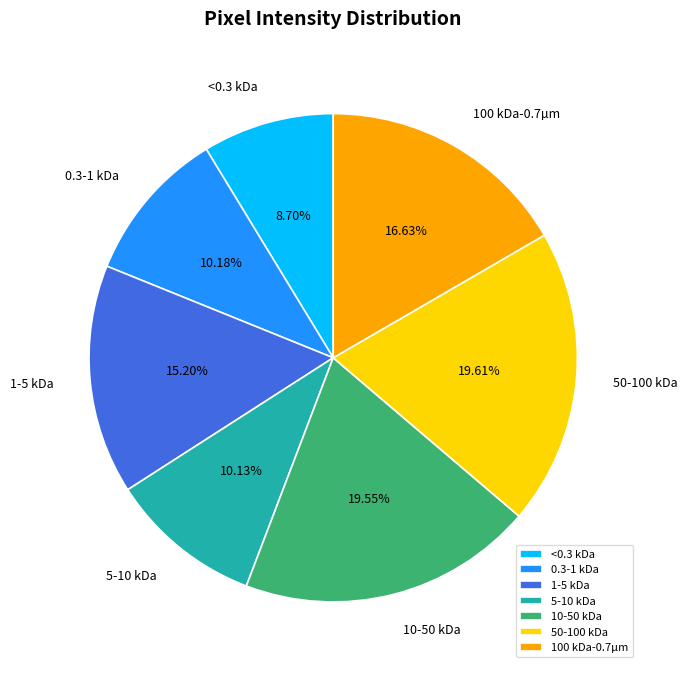

Combined, do 10-50 kDa and 0.3-1 kDa account for over 50%?

No